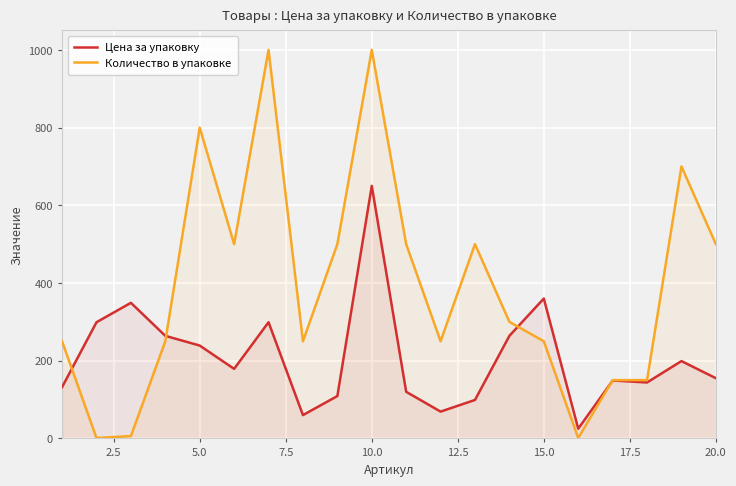

The value of Количество в упаковке at 15.0 is 353. True or false?

False